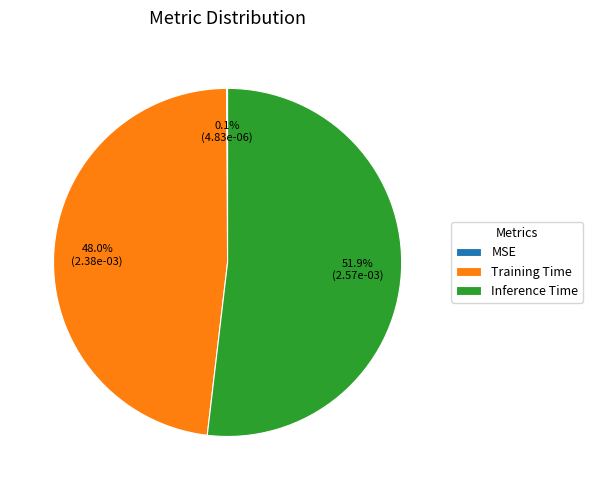

The Inference Time slice represents 52% of the pie. True or false?

True